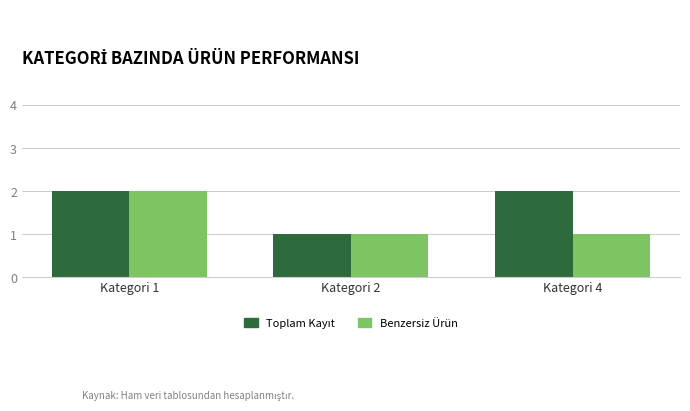

At which category is the sum across all series the highest?

Kategori 1